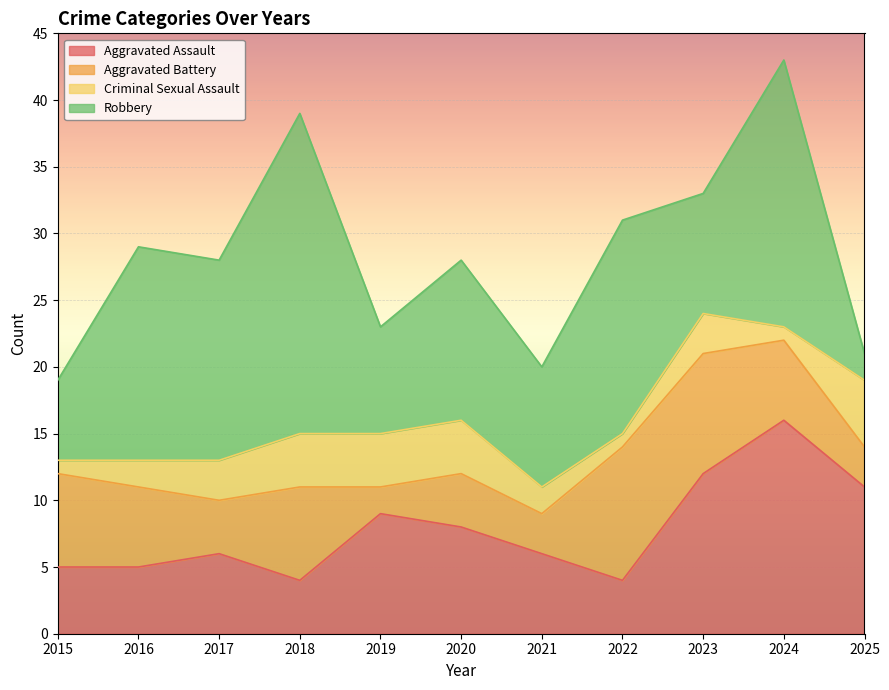

Reading right to left, what are all the values shown in this chart?

Aggravated Assault: 11	16	12	4	6	8	9	4	6	5	5
Aggravated Battery: 3	6	9	10	3	4	2	7	4	6	7
Criminal Sexual Assault: 5	1	3	1	2	4	4	4	3	2	1
Robbery: 2	20	9	16	9	12	8	24	15	16	6